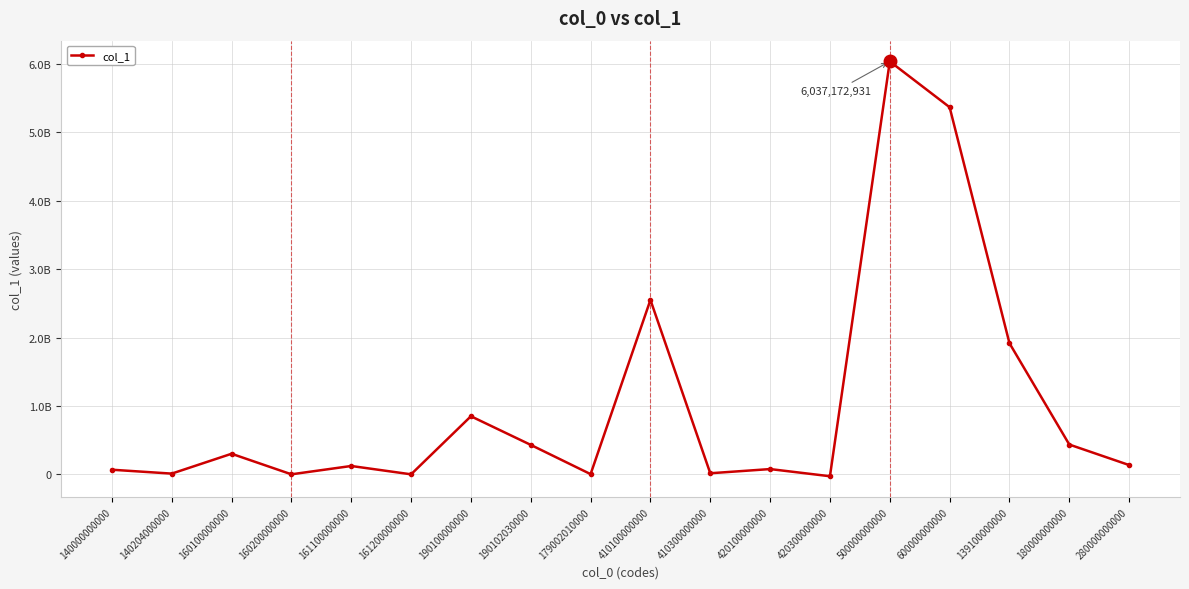

Rank the categories by value from lowest to highest.

420300000000, 161200000000, 160200000000, 179002010000, 140204000000, 410300000000, 140000000000, 420100000000, 161100000000, 280000000000, 160100000000, 190102030000, 180000000000, 190100000000, 139100000000, 410100000000, 600000000000, 500000000000